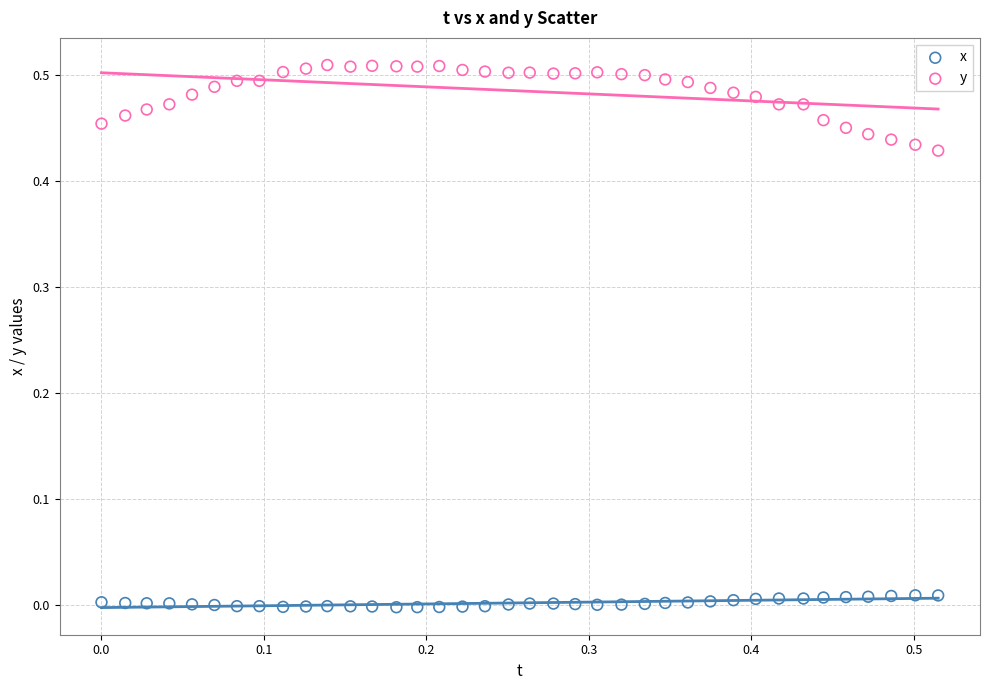

Which series reaches the maximum Y coordinate?

y